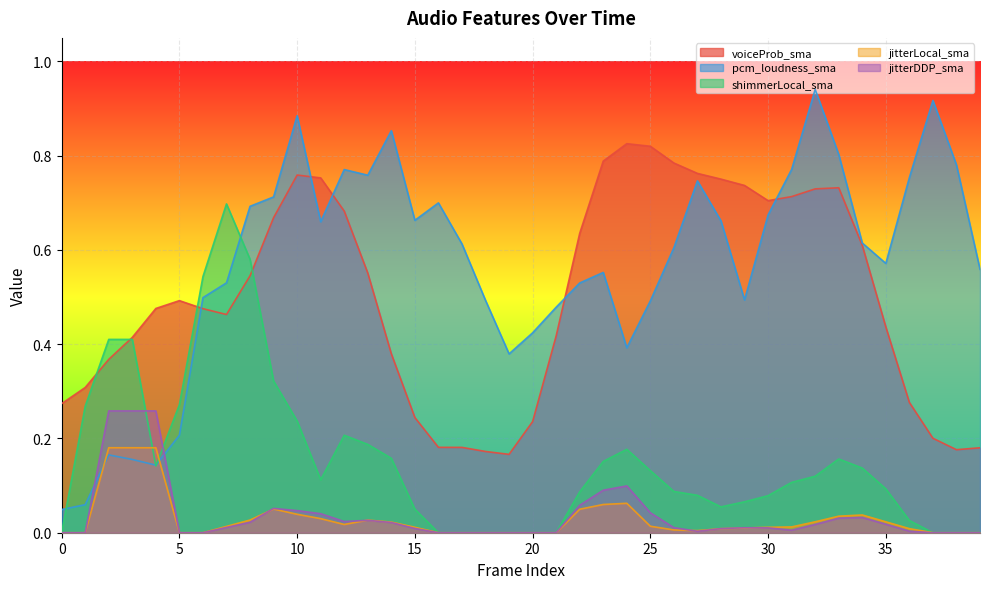

Rank the categories by pcm_loudness_sma value from lowest to highest.

0, 1, 4, 3, 2, 5, 19, 24, 20, 21, 25, 18, 29, 6, 22, 7, 23, 39, 35, 26, 17, 34, 11, 28, 15, 30, 8, 16, 9, 27, 36, 13, 12, 31, 38, 33, 14, 10, 37, 32